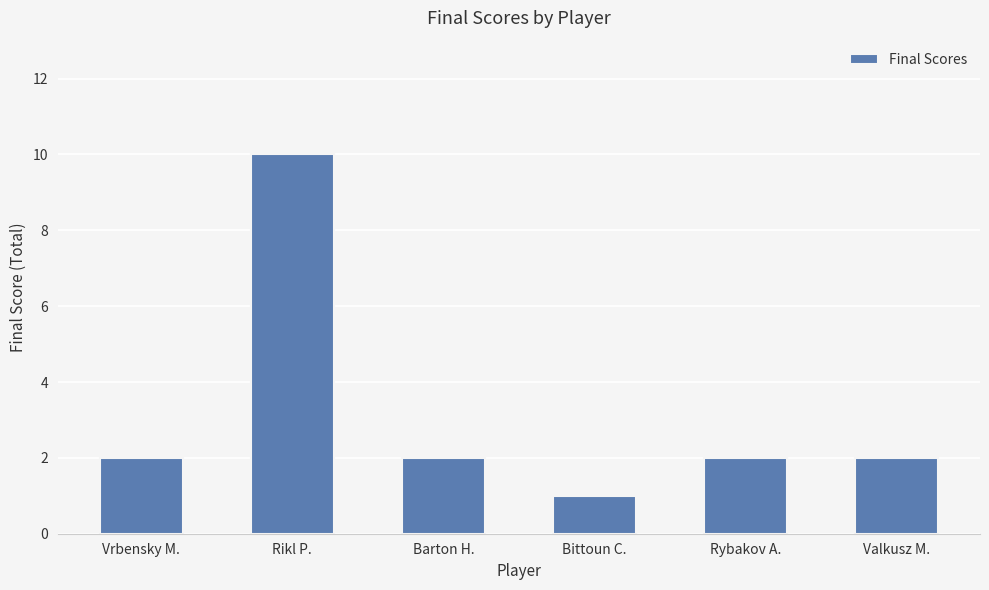

What is the minimum value shown in the chart?

1